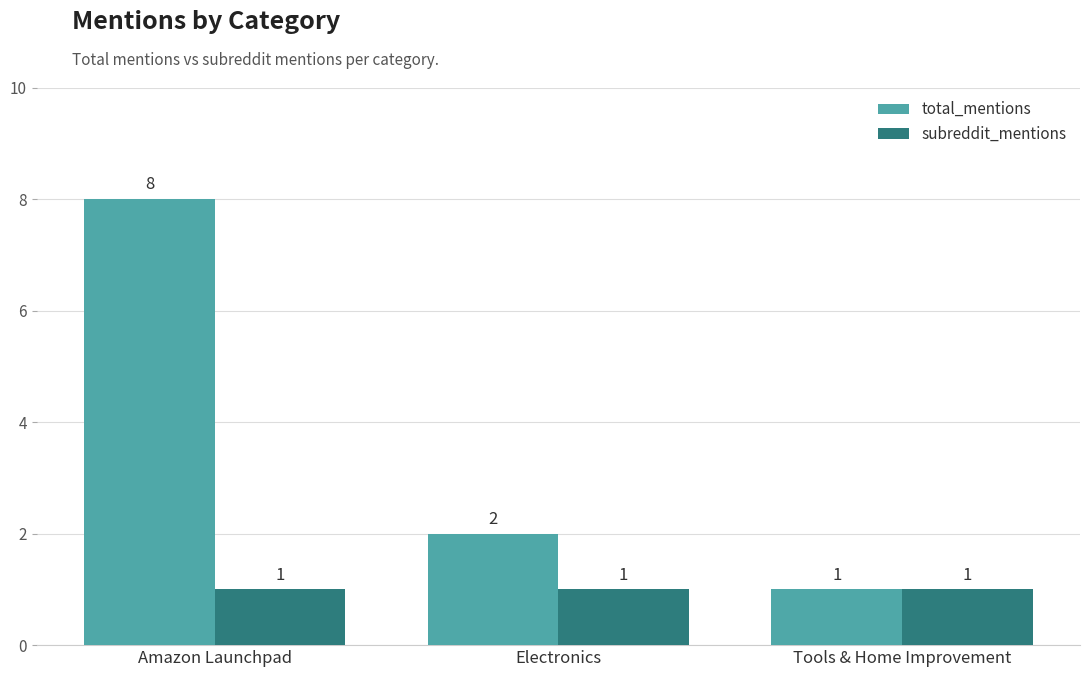

Is it true that total_mentions equals 8 at Amazon Launchpad?

True